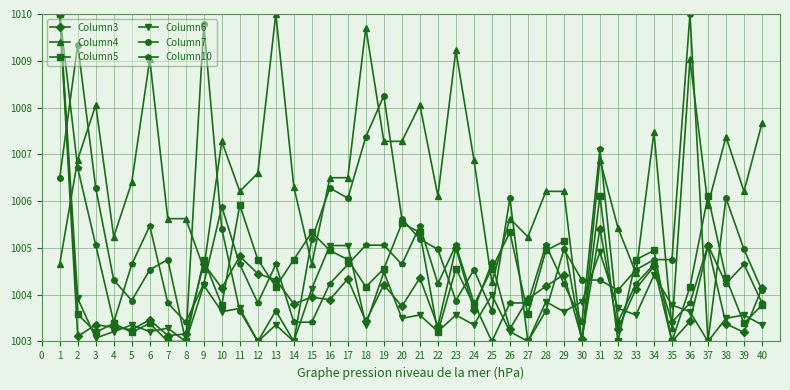

What is the value of the Column4 point at the 40th from the left?

1007.7